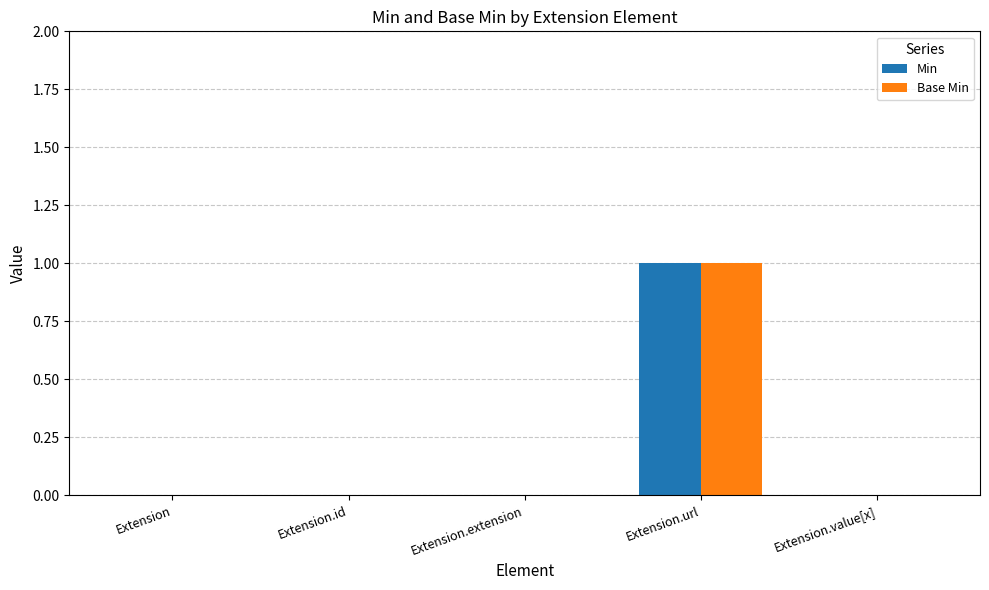

Count the number of categories in the chart.

5